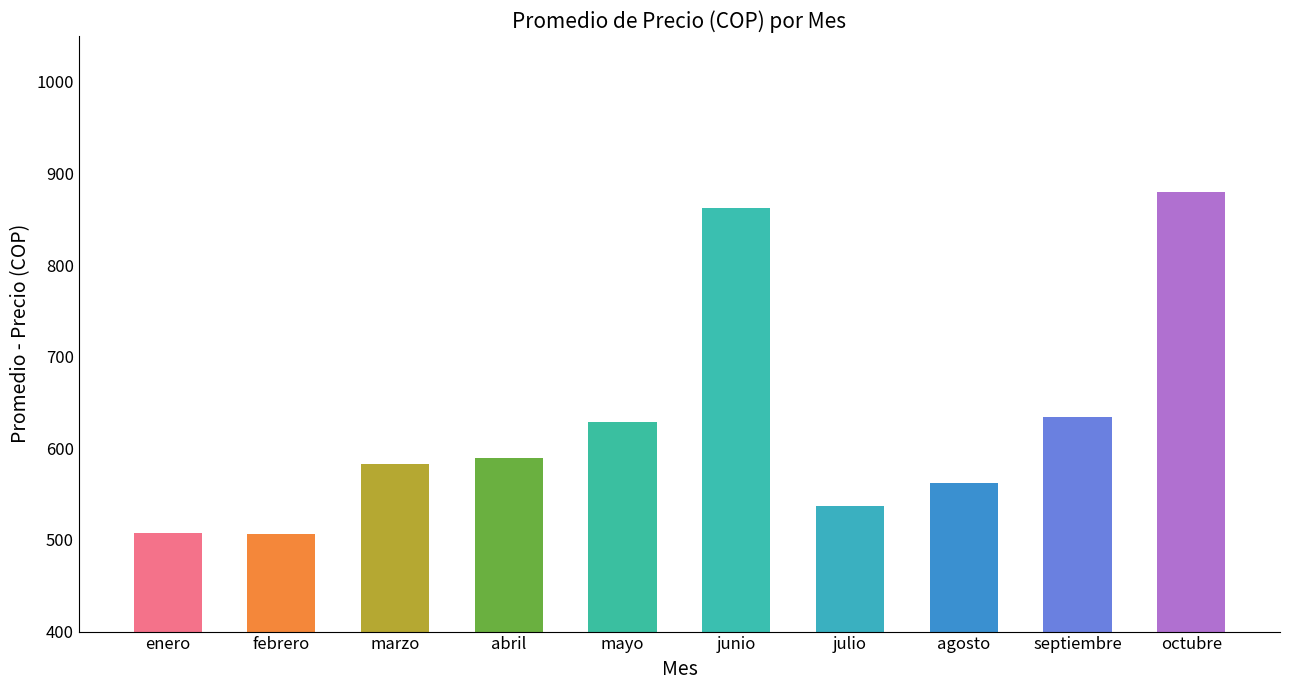

How many distinct data groups are displayed?

1